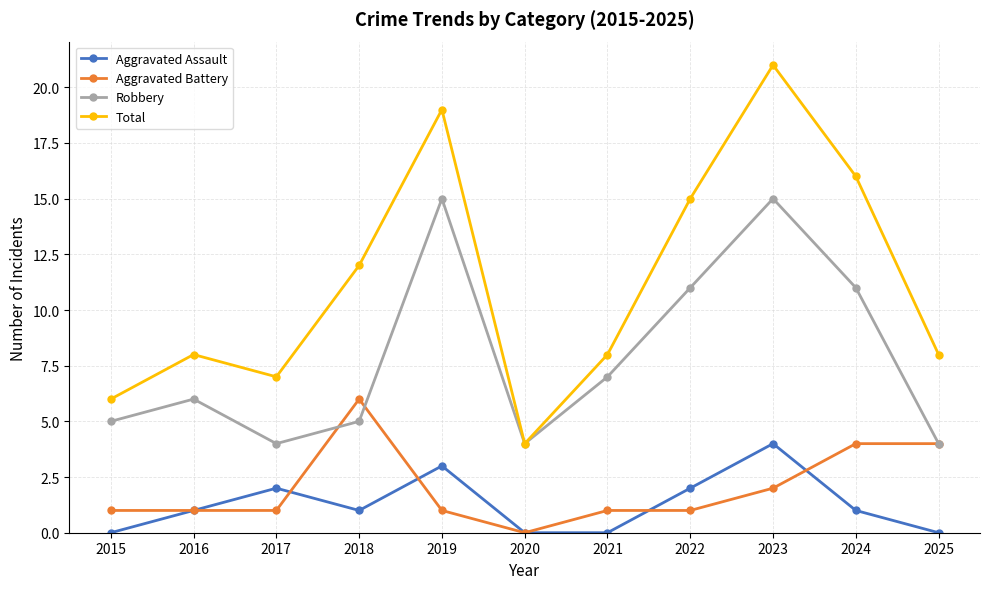

Reading left to right, what are all the values shown in this chart?

Aggravated Assault: 2015=0	2016=1	2017=2	2018=1	2019=3	2020=0	2021=0	2022=2	2023=4	2024=1	2025=0
Aggravated Battery: 2015=1	2016=1	2017=1	2018=6	2019=1	2020=0	2021=1	2022=1	2023=2	2024=4	2025=4
Robbery: 2015=5	2016=6	2017=4	2018=5	2019=15	2020=4	2021=7	2022=11	2023=15	2024=11	2025=4
Total: 2015=6	2016=8	2017=7	2018=12	2019=19	2020=4	2021=8	2022=15	2023=21	2024=16	2025=8